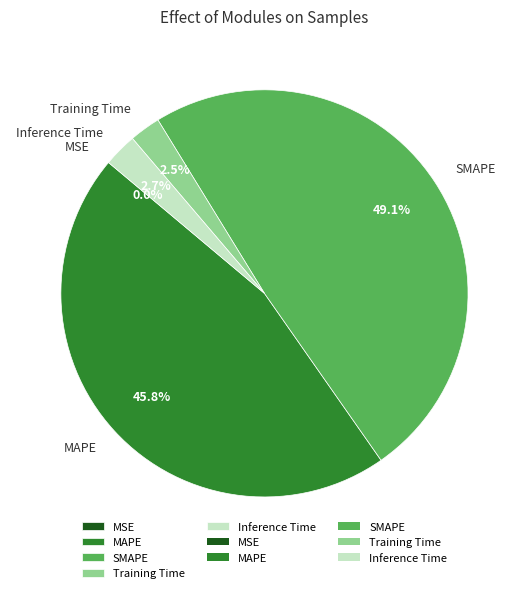

What percentage is the Inference Time slice, to the nearest percent?

3%